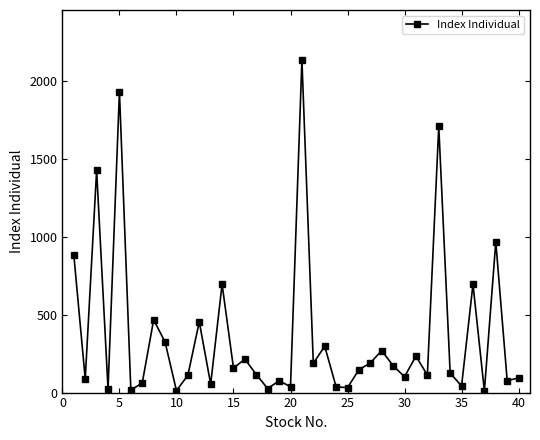

What is the greatest value displayed?

2136.0